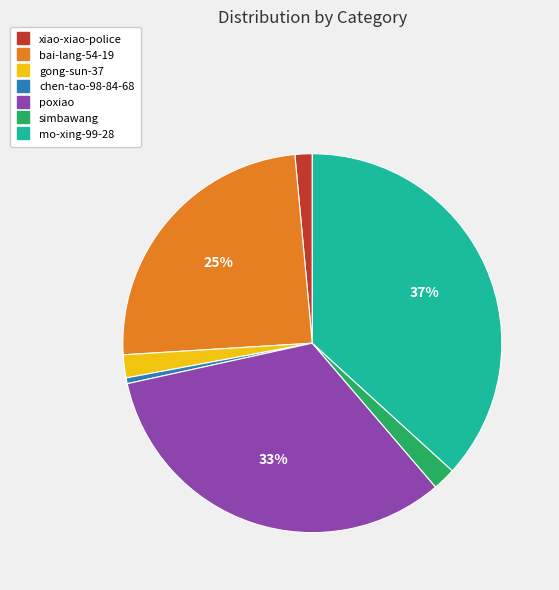

What is the smallest slice in the pie chart?

chen-tao-98-84-68